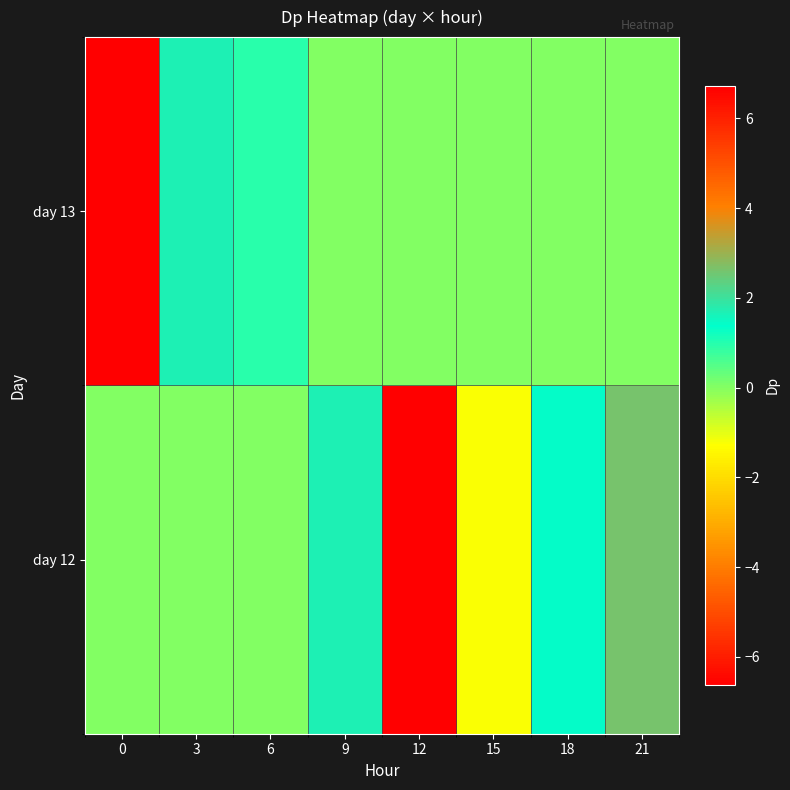

What is the spread (max minus min) of values at 9?

1.7